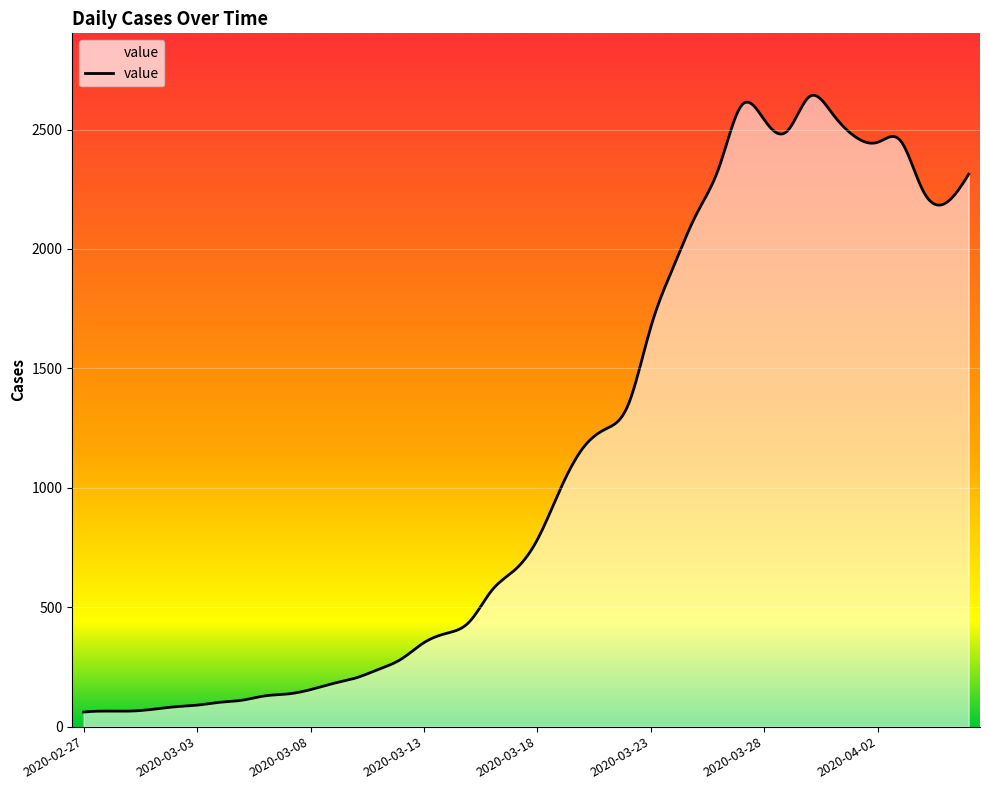

What is the change in value from 2020-03-15 to 2020-03-27?

+2163